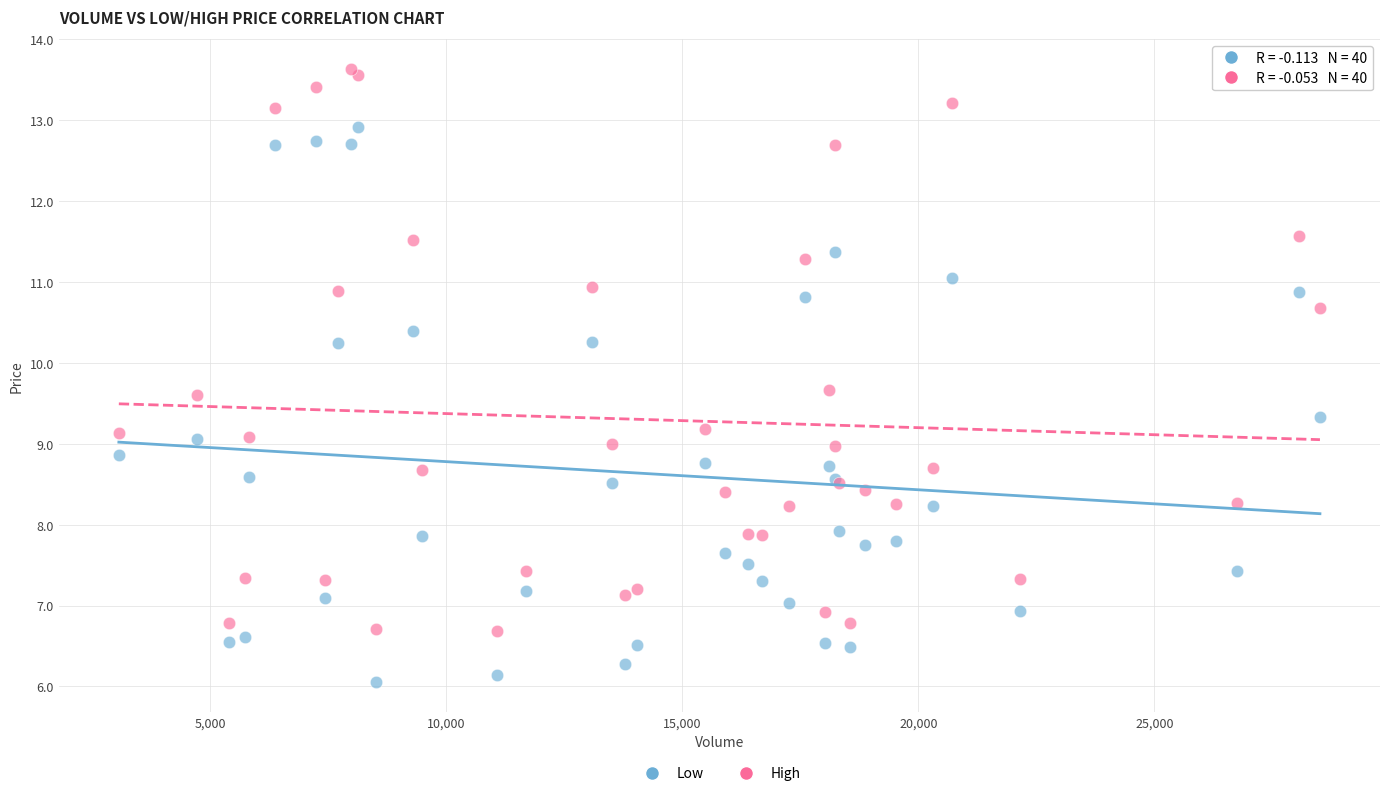

Which series reaches the maximum Y coordinate?

High